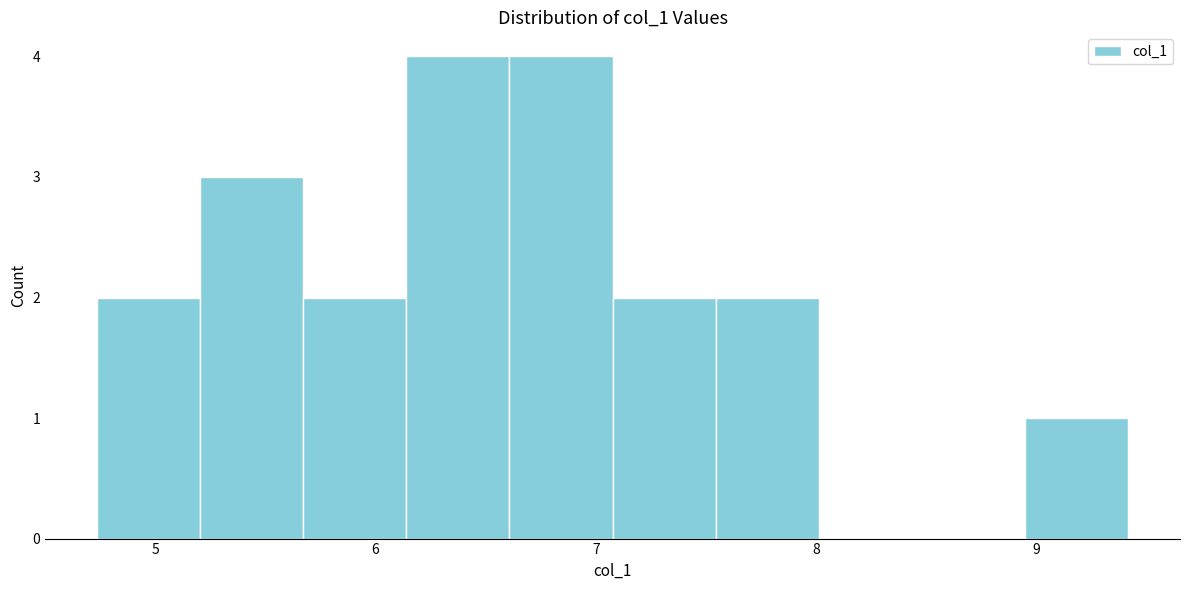

How tall is the bar that spans 5.2 to 5.7 on the x-axis? Neither the bar edges nor the heights are printed on the chart, so give them approximately, as read against the axes.

3